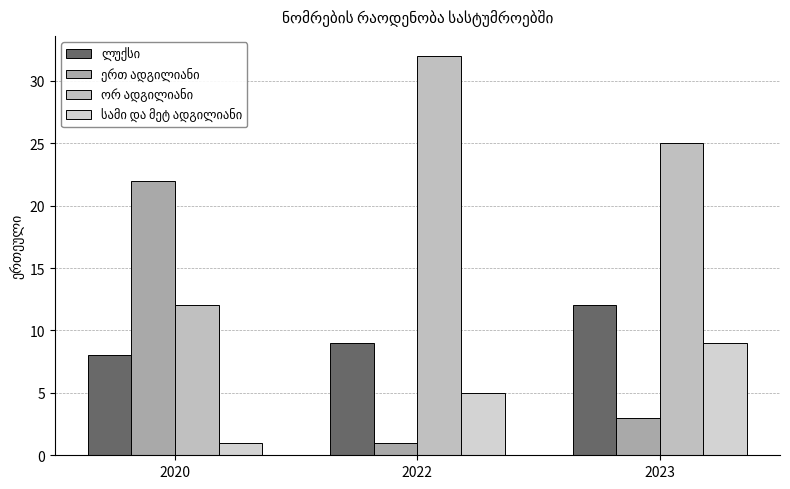

Which series has the largest range (max minus min)?

ერთ ადგილიანი